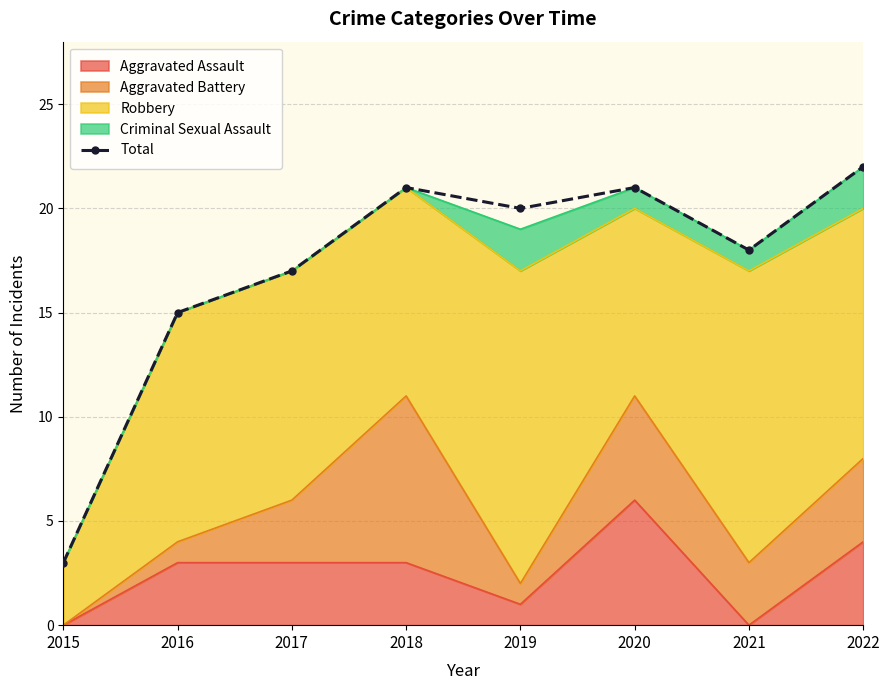

Reading right to left, list all the values displayed in this chart.

2022=22	2021=18	2020=21	2019=20	2018=21	2017=17	2016=15	2015=3